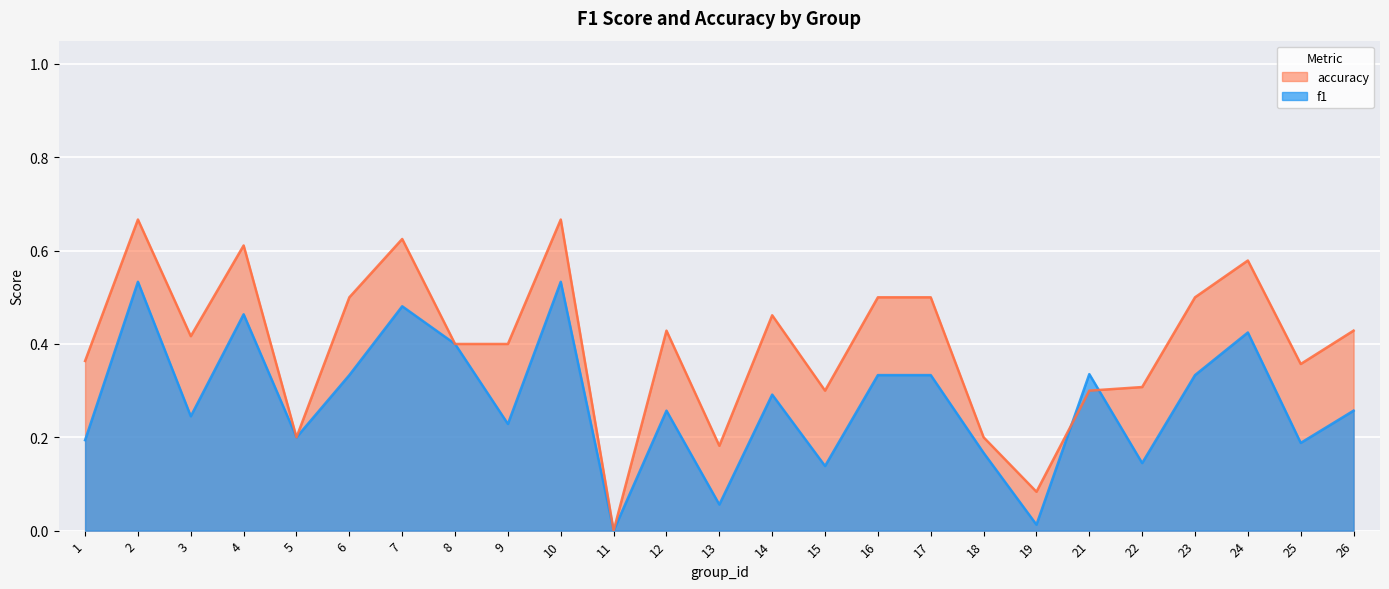

Which series has the largest total across all categories?

accuracy